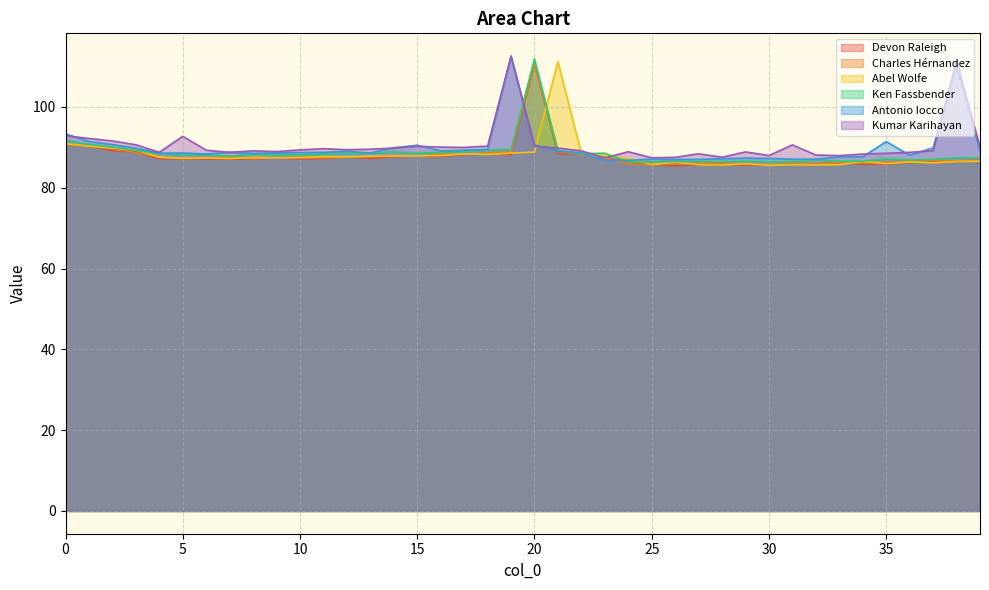

Which has a higher value, 35 or 20?

20